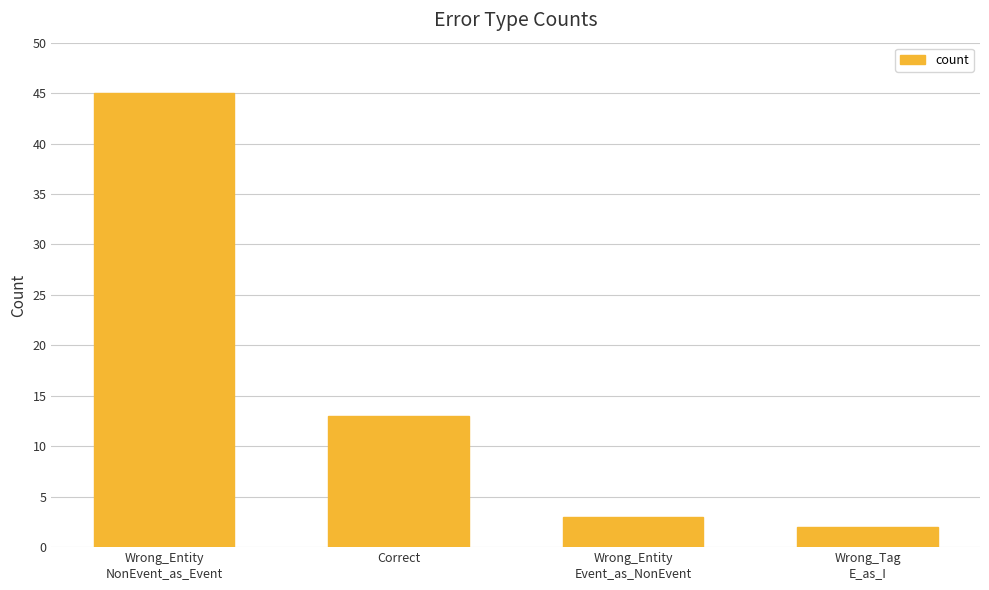

How many data points does each series have?

4